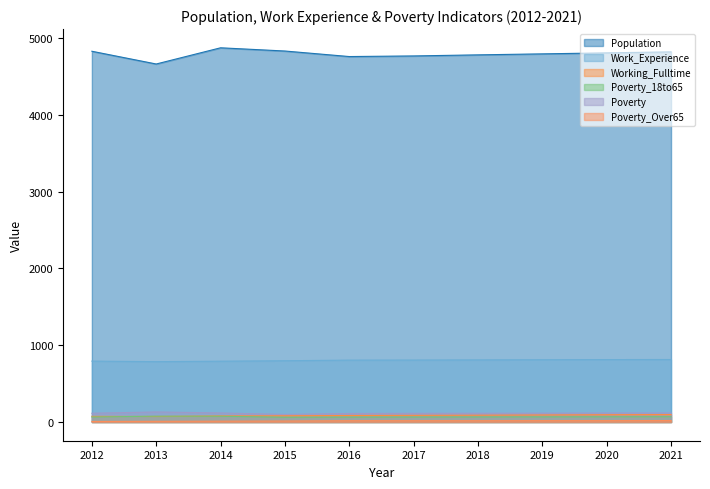

Where is Population nearest to the value 4767?

2017